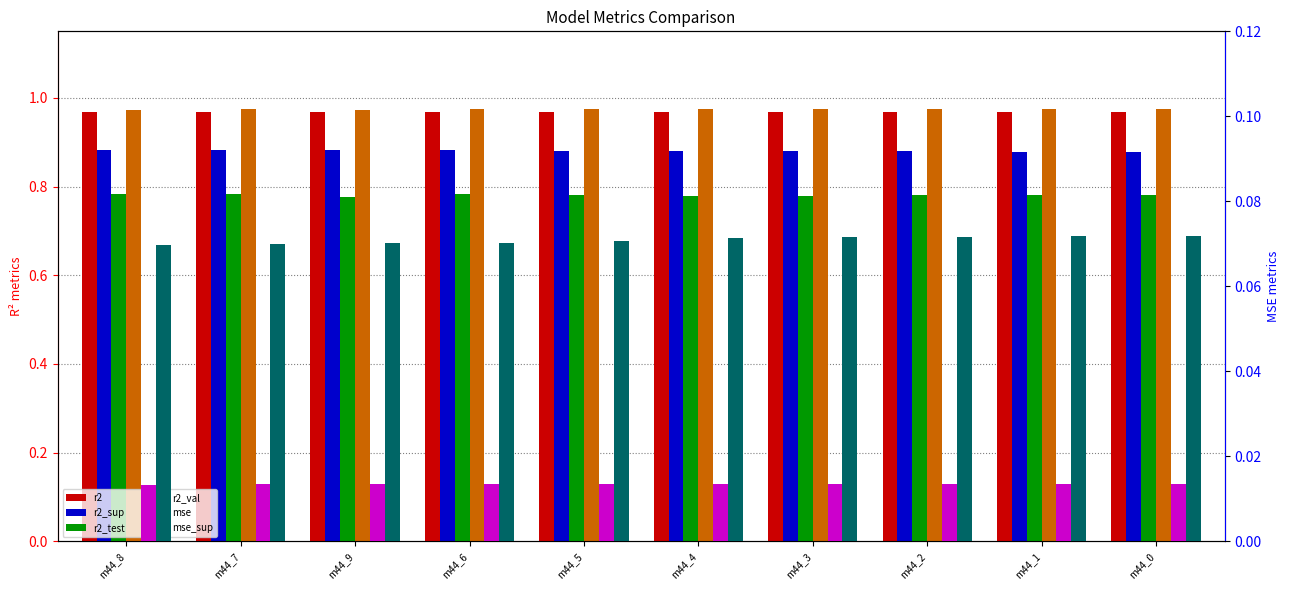

What is the label of the 2nd bar from the left?

m44_7